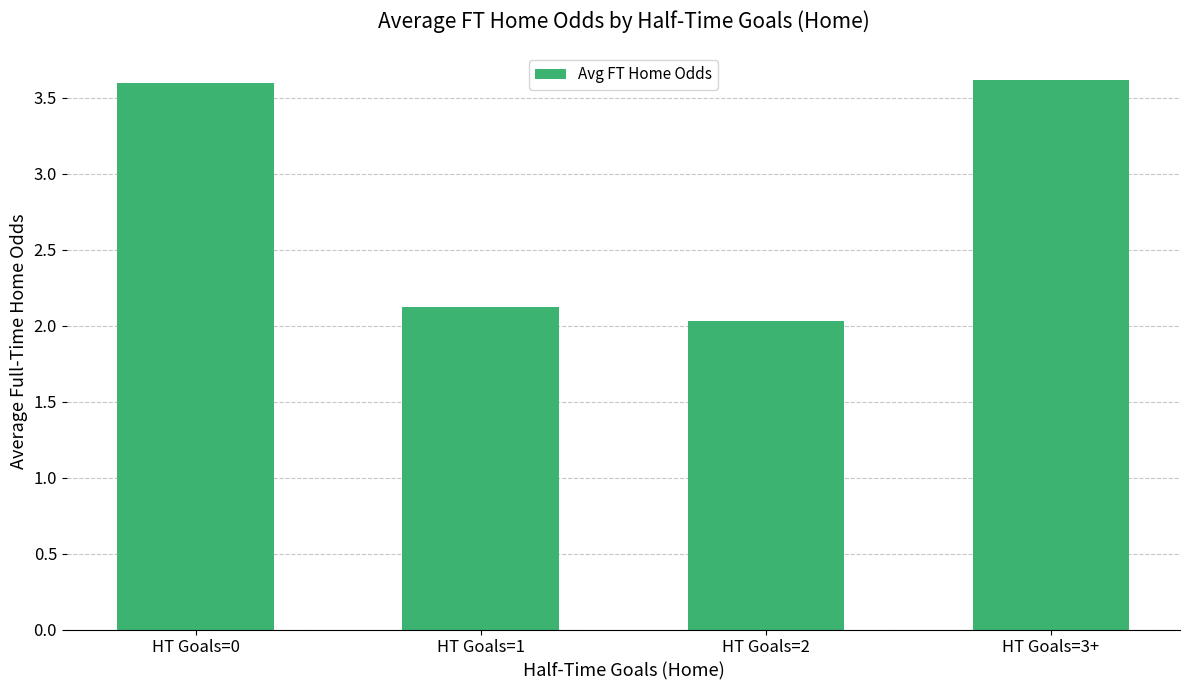

What is the change in value from HT Goals=0 to HT Goals=2?

-1.6